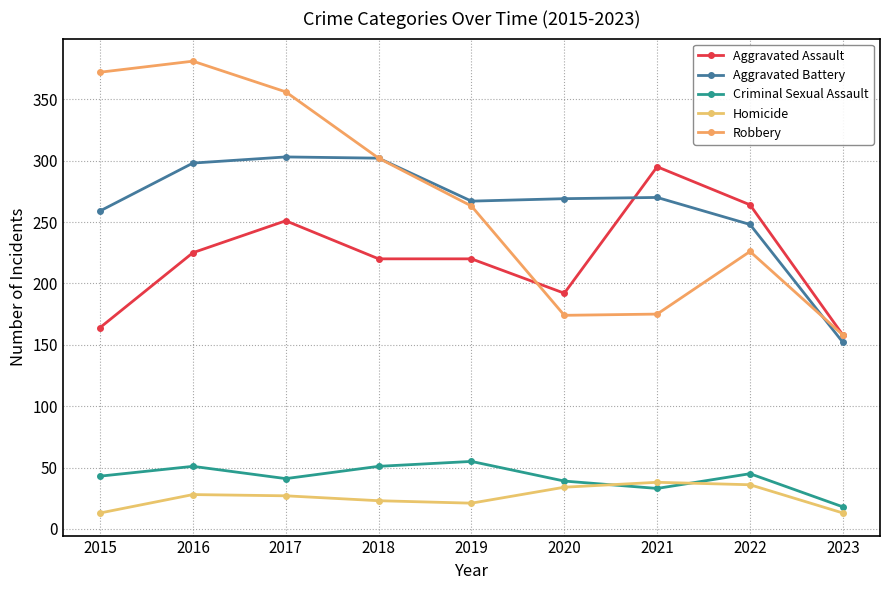

How many data points in Aggravated Battery are less than 269?

4